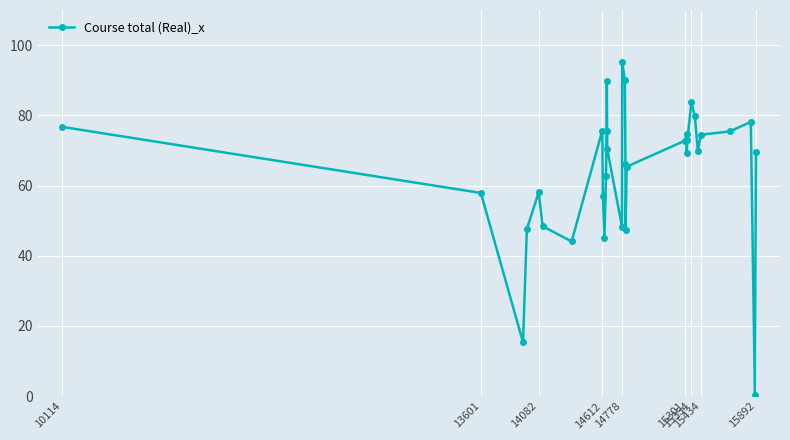

True or false: there are more than 2 points higher than both neighbors.

True